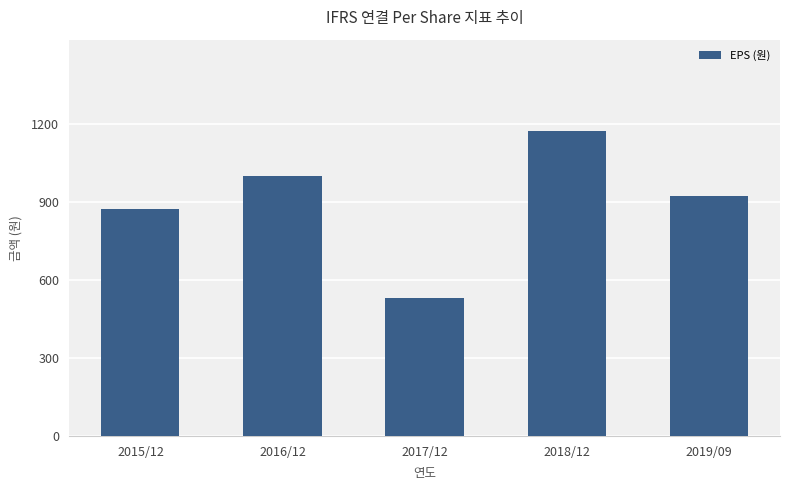

The value at 2015/12 is 874. True or false?

True